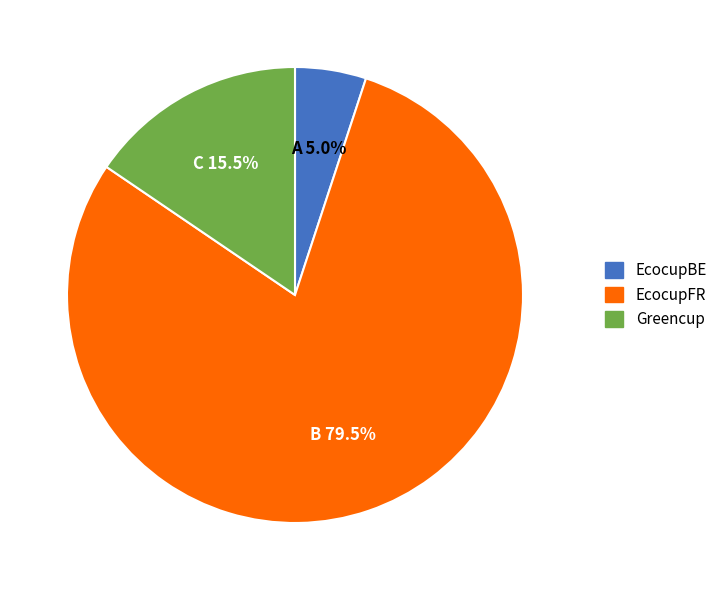

What percentage is NOT represented by Greencup?

84.5%